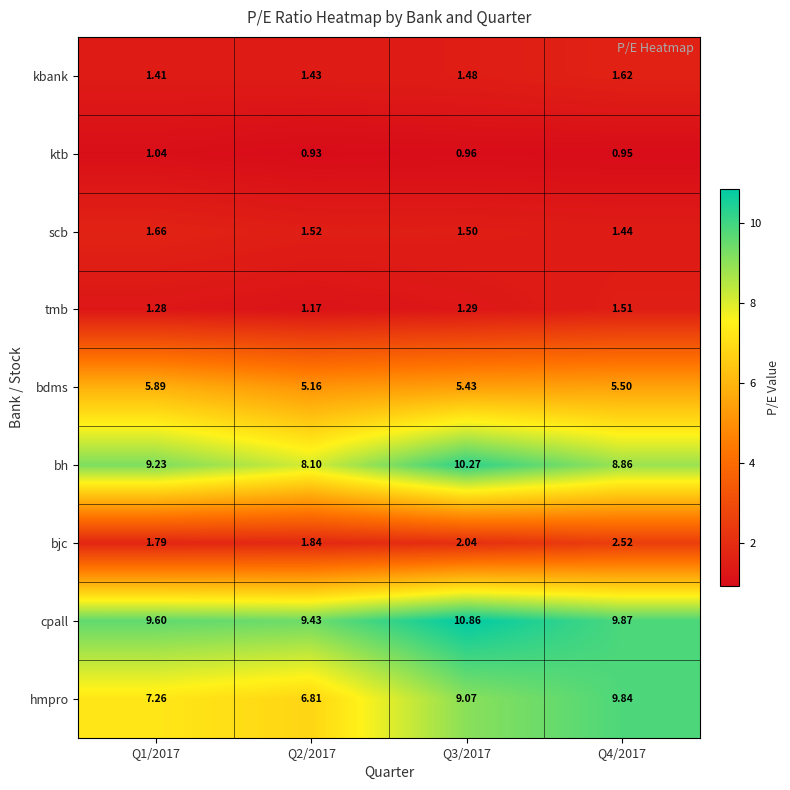

Which series changed the most between Q1/2017 and Q4/2017?

hmpro